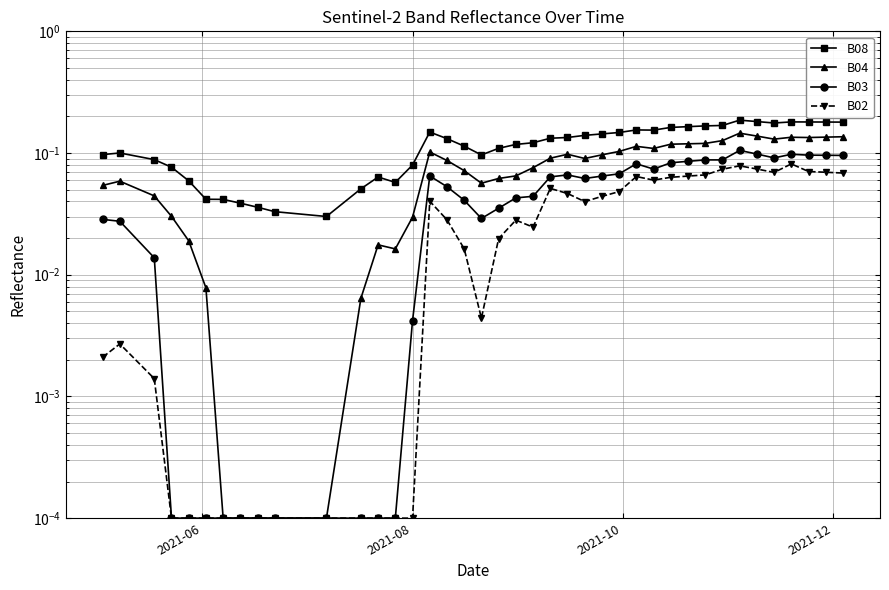

True or false: B04 and B02 cross at least once.

False